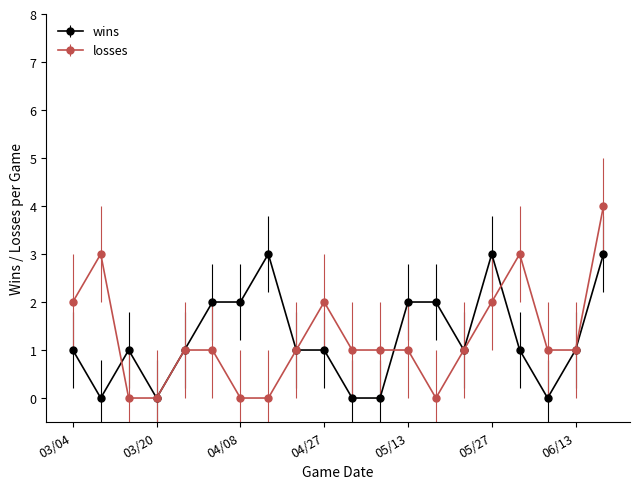

After their last crossing, which series has the higher values: losses or wins?

losses